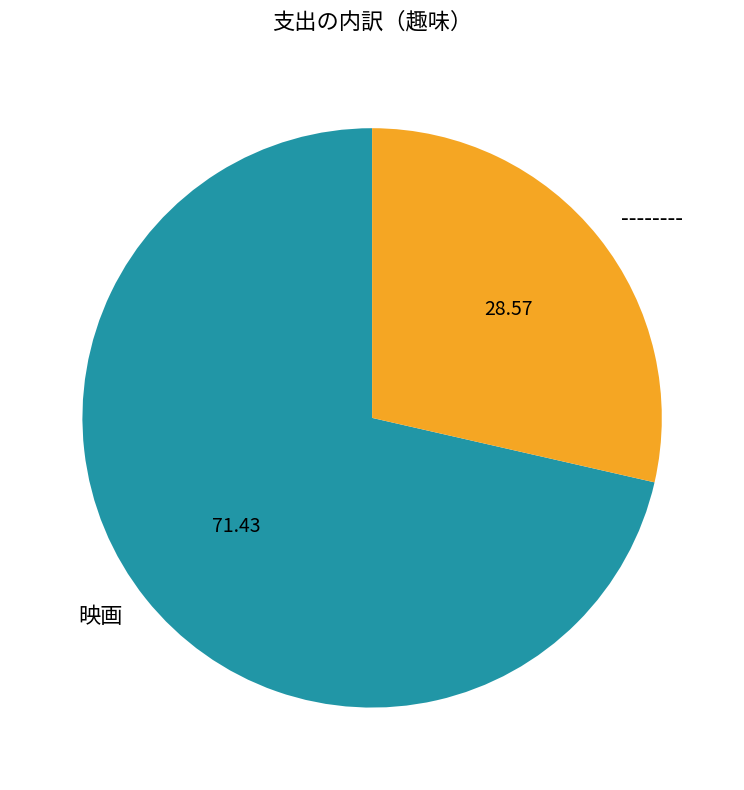

Count the number of slices in the pie.

2